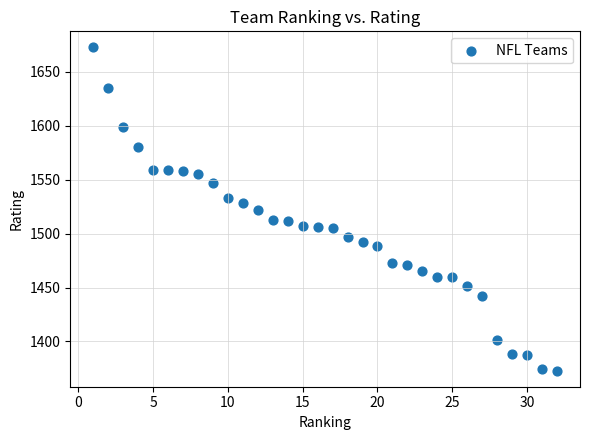

What is the range of X values (max minus min)?

31.0